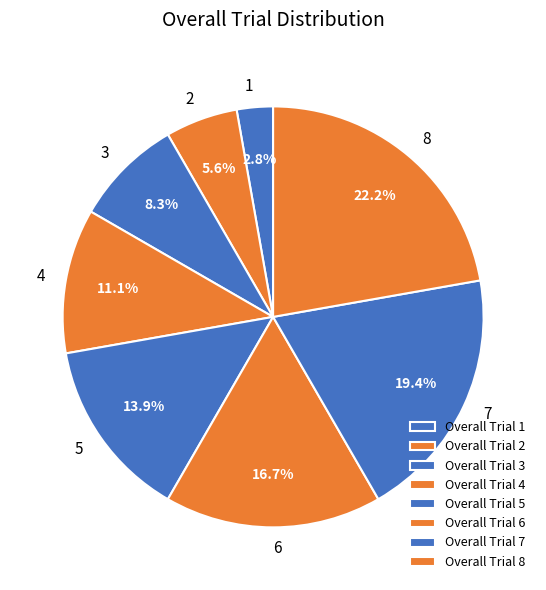

Count the number of slices in the pie.

8